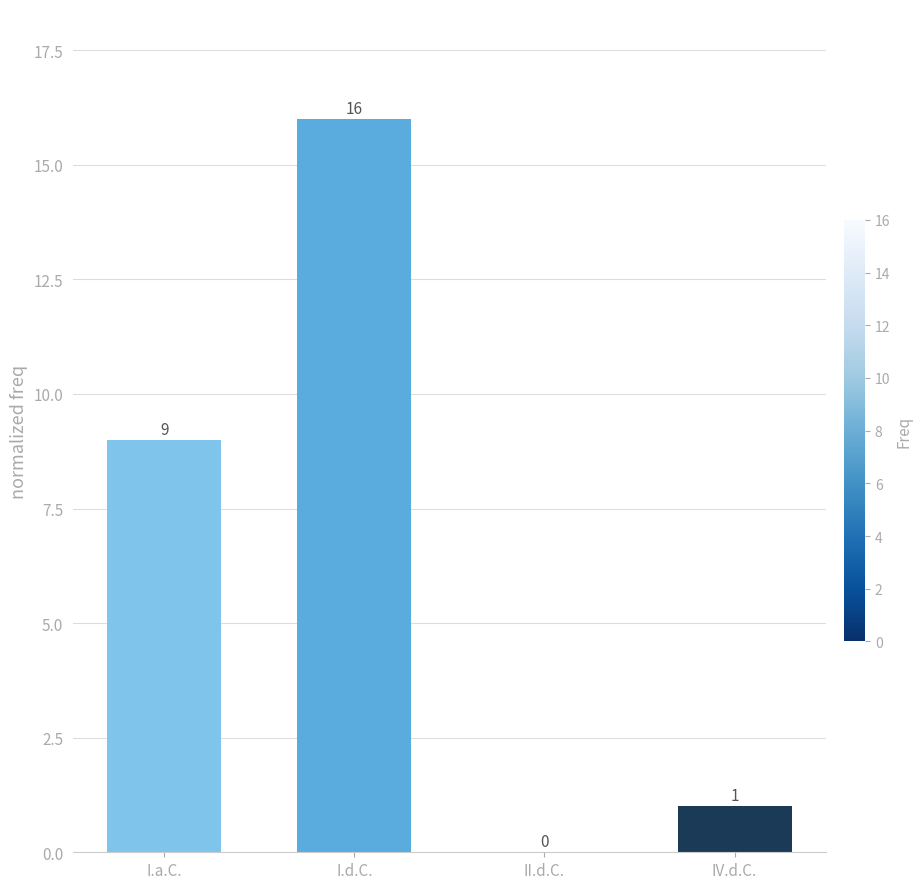

What is the sum of all values?

26